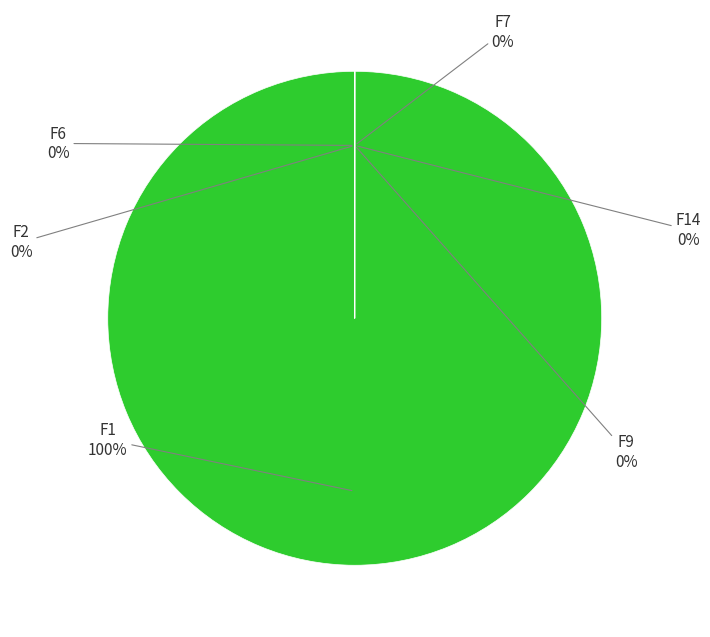

Rank the categories by value from lowest to highest.

F6, F7, F2, F9, F14, F1